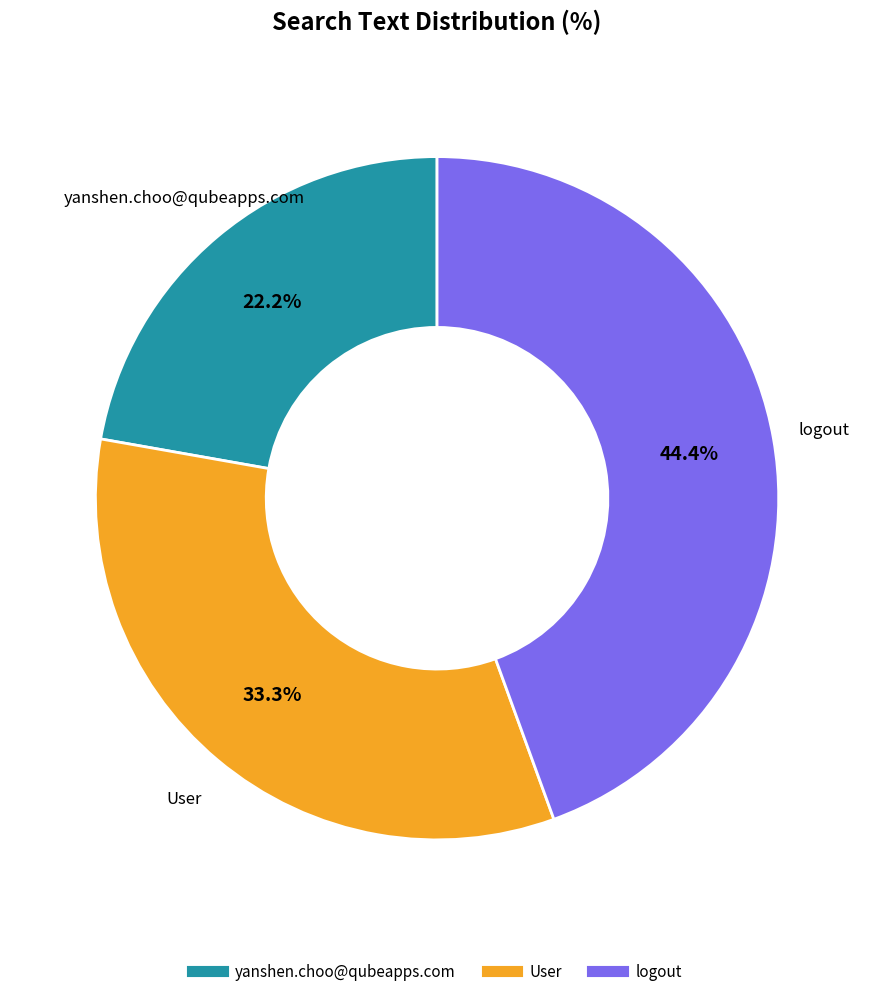

Does any single category account for the majority?

No